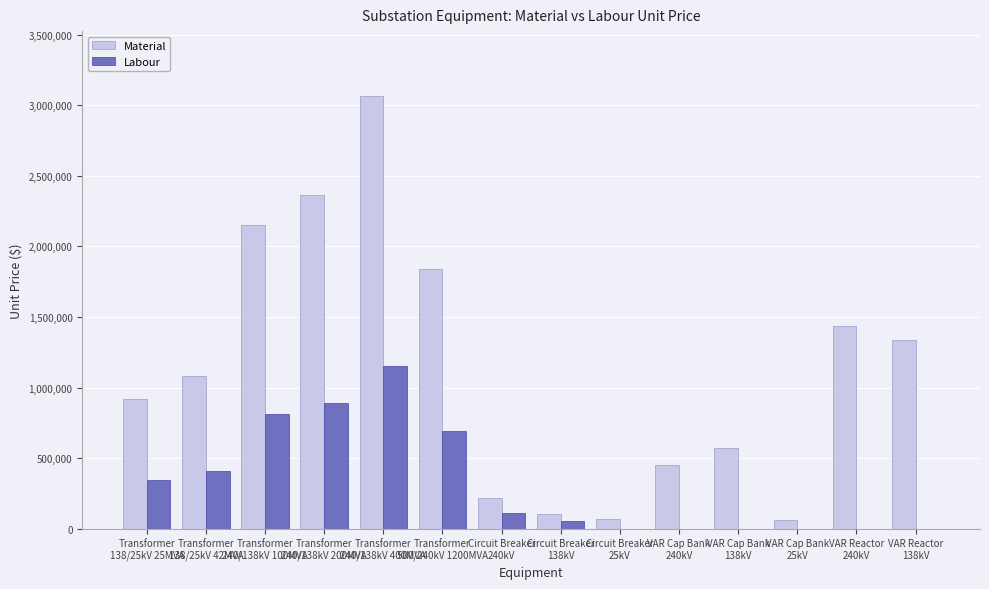

What is the maximum value for Labour?

1154609